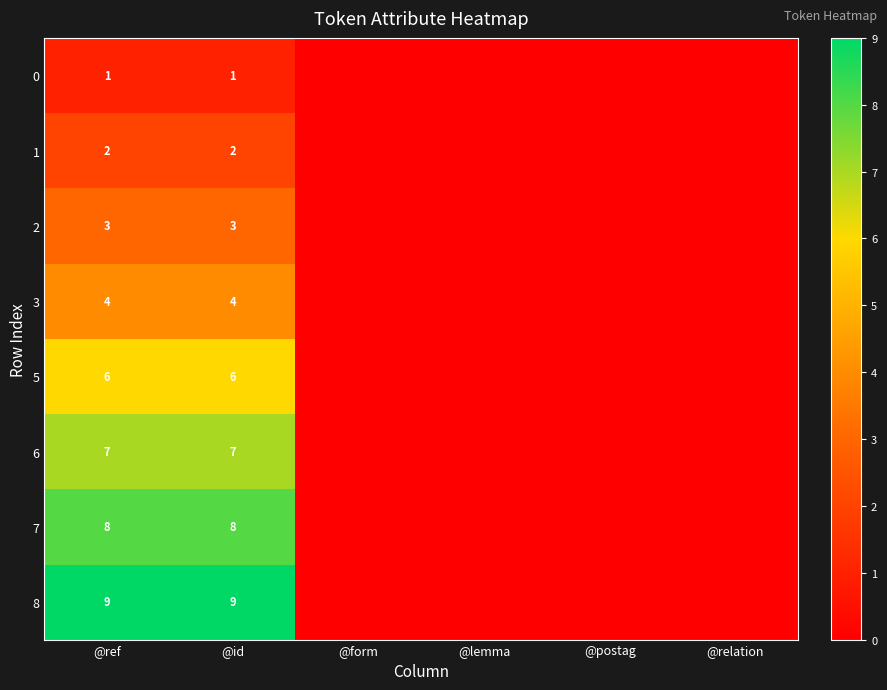

At how many categories does at least one series exceed 4?

2